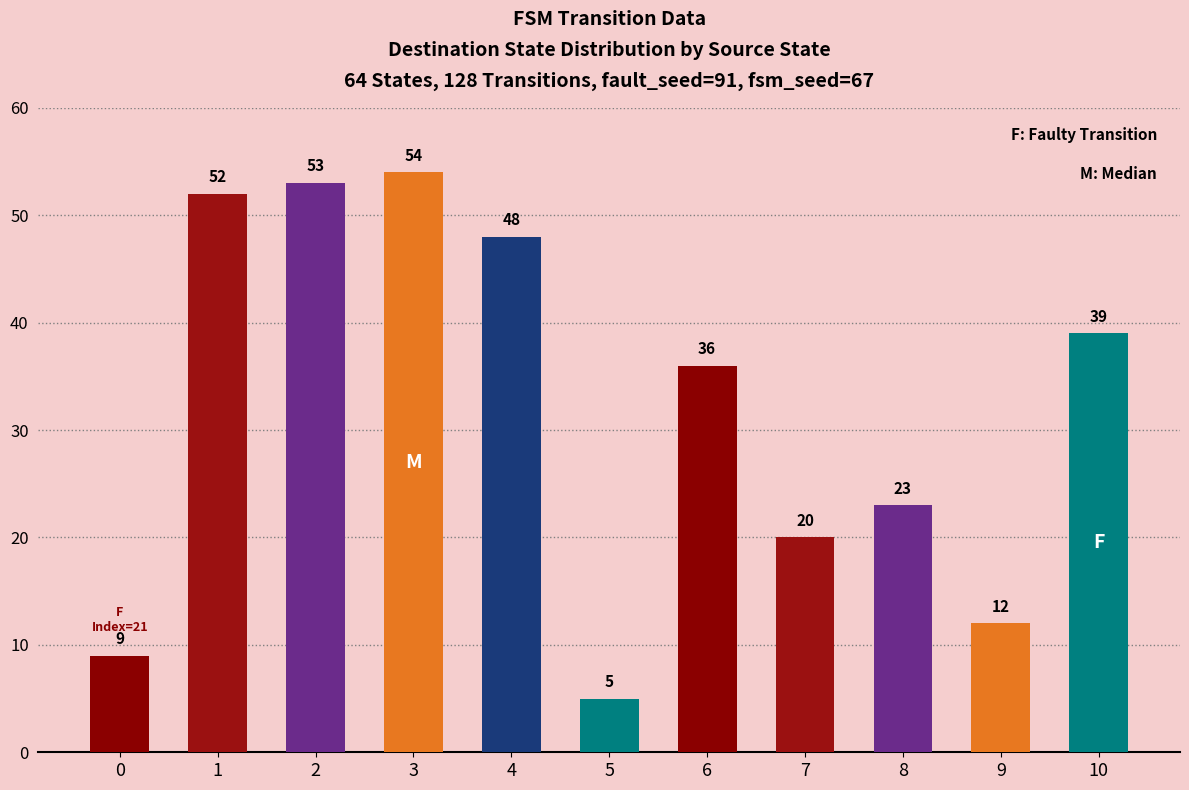

What is the change in value from 1 to 3?

+2